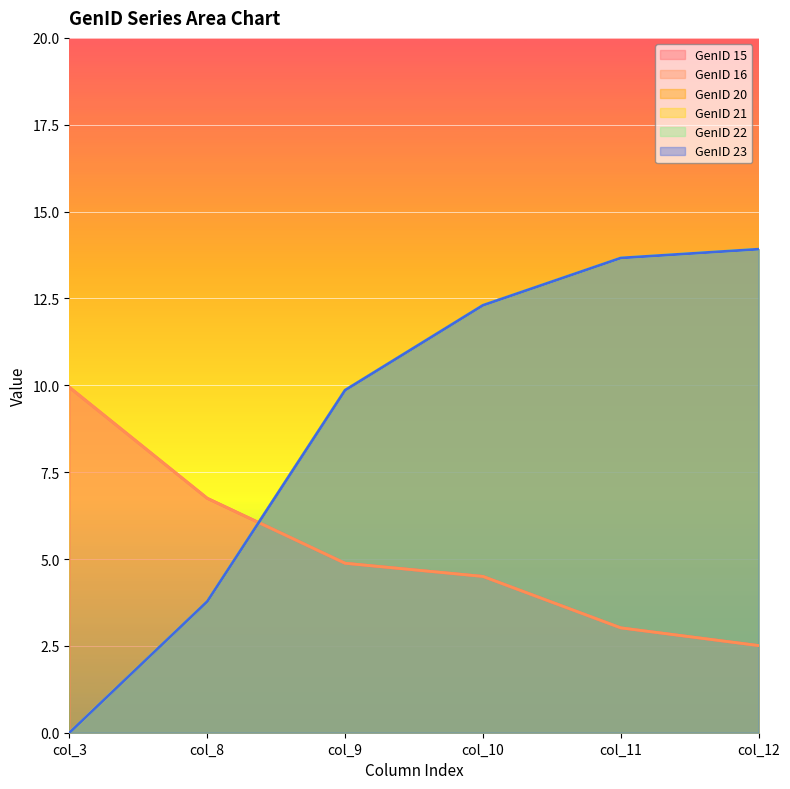

What is the approximate value of GenID 23 at col_10?

12.3